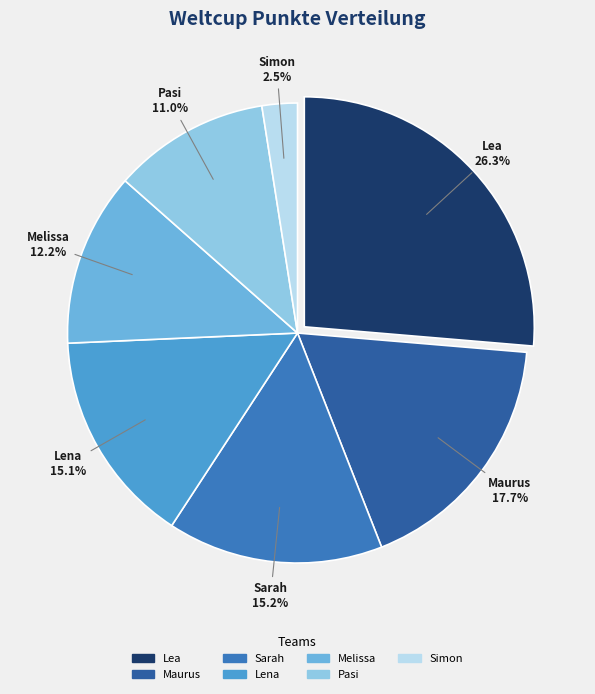

Between Sarah and Pasi, which is larger?

Sarah